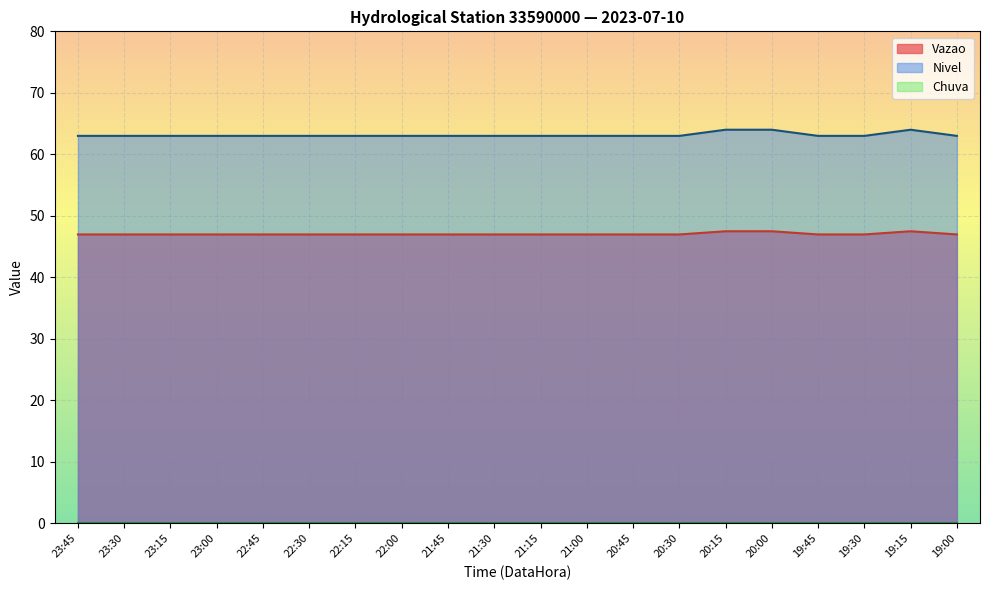

True or false: Nivel and Vazao intersect in this chart.

False